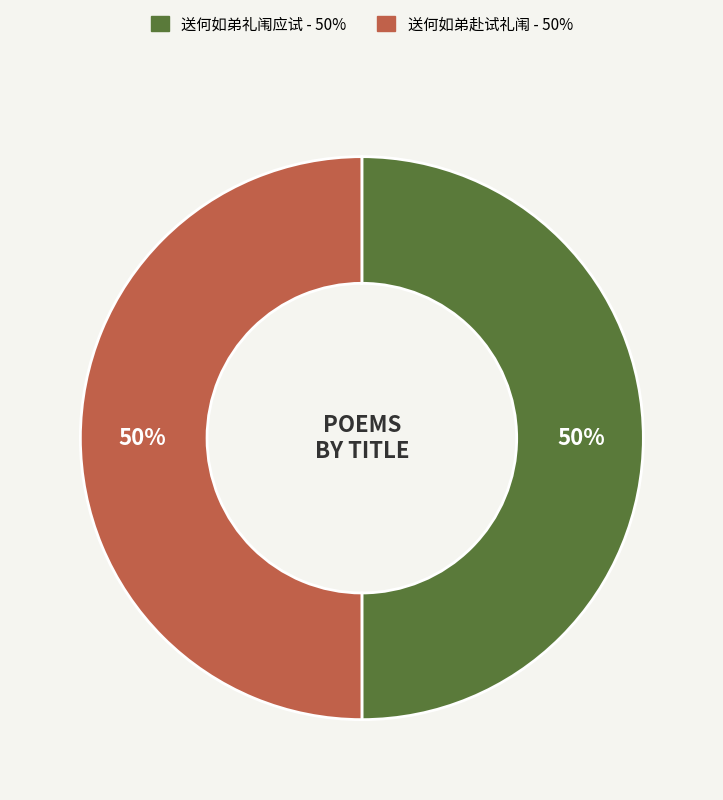

Count the number of slices in the pie.

2